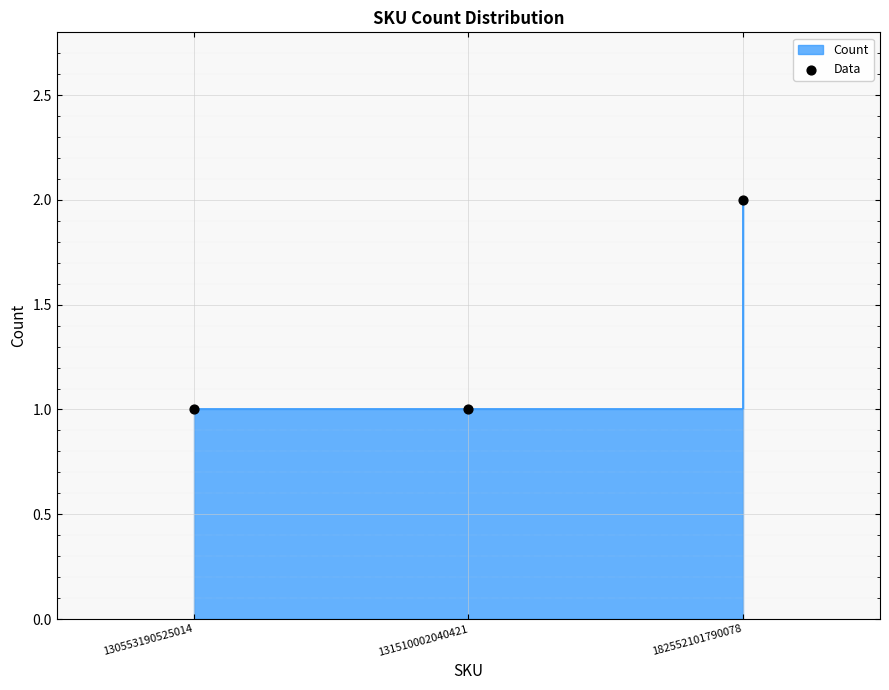

What is the change in value from 131510002040421 to 182552101790078?

+1